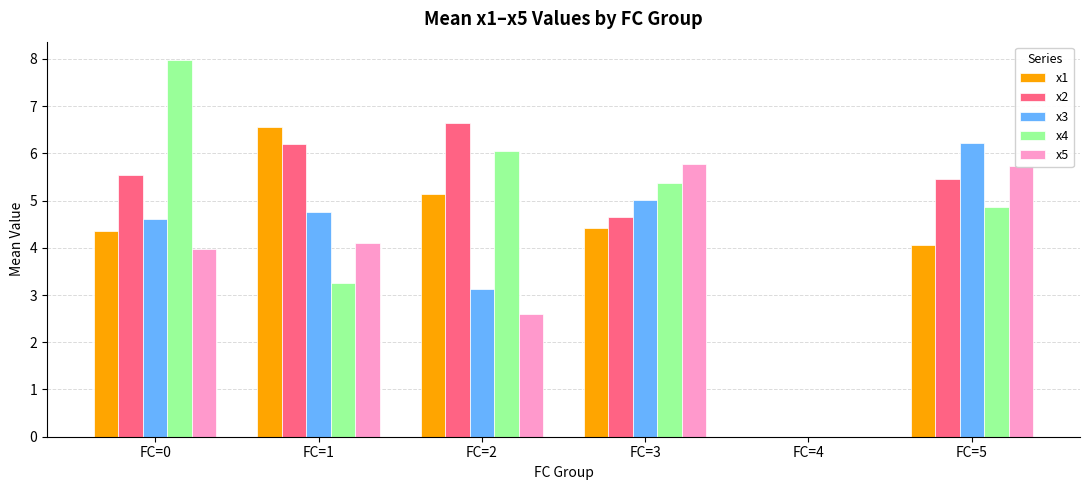

What is the spread (max minus min) of values at FC=1?

3.3